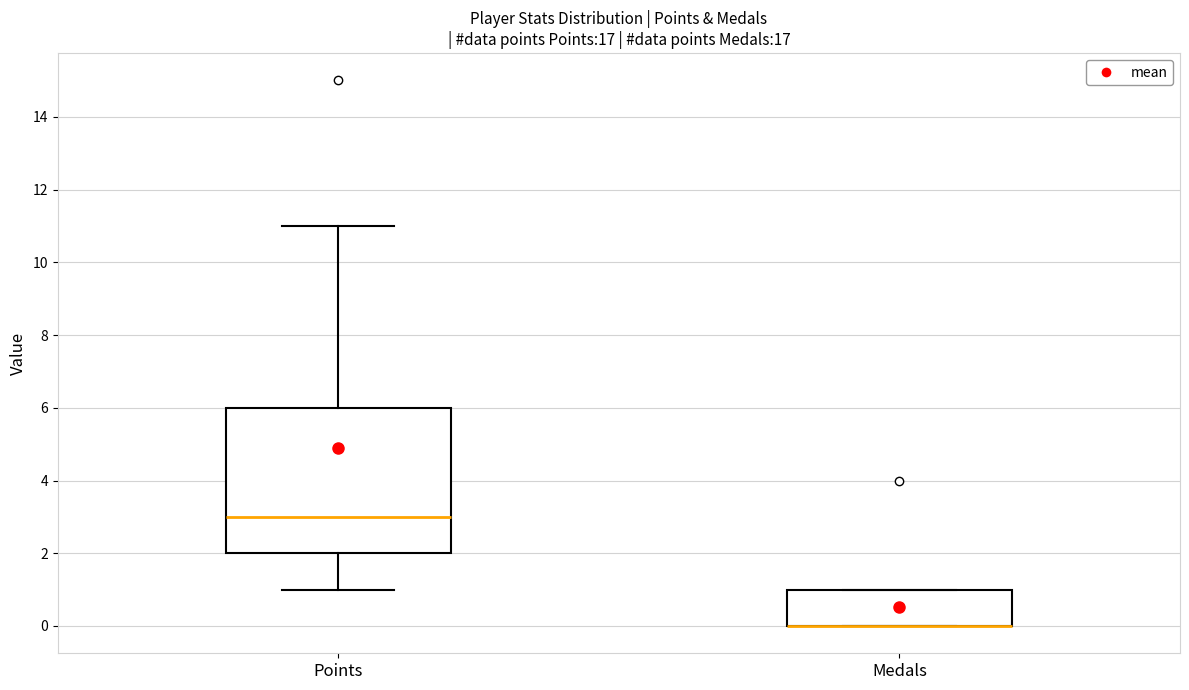

Which box is the tallest, from its lower edge to its upper edge?

Points